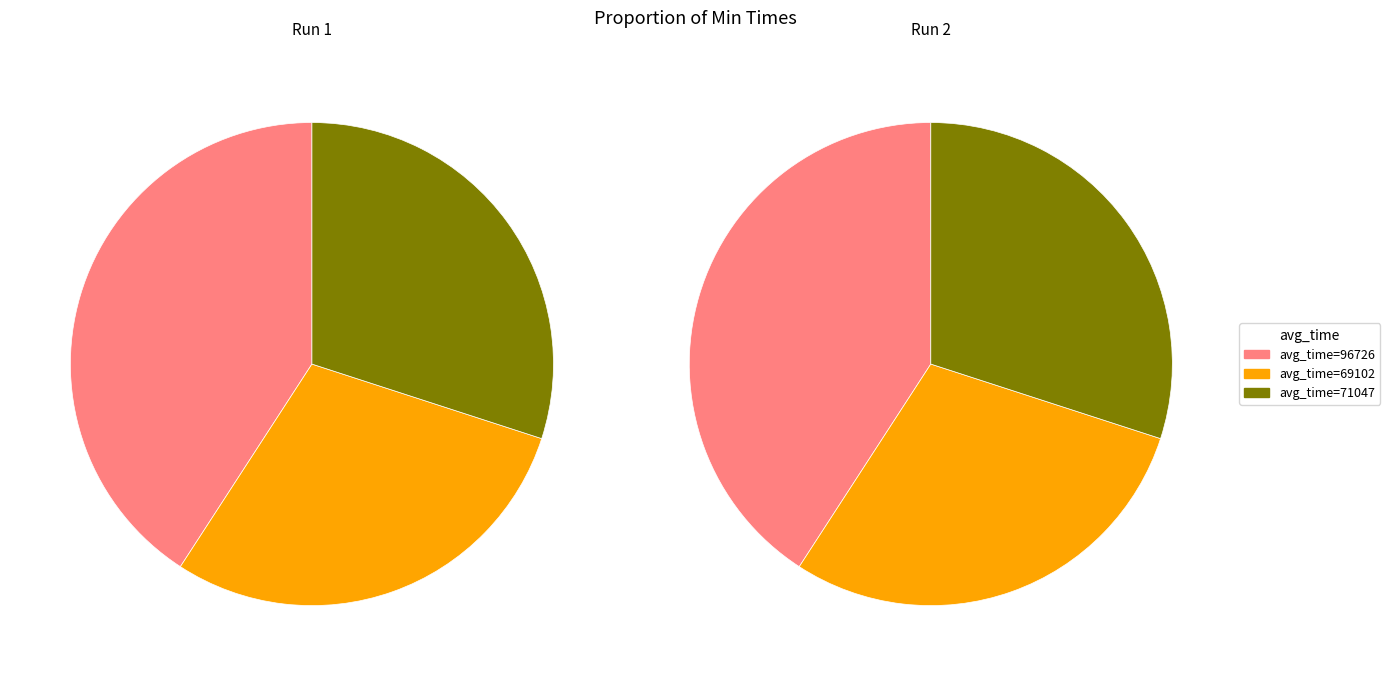

Is it true that 71047 is 19% of the pie?

False